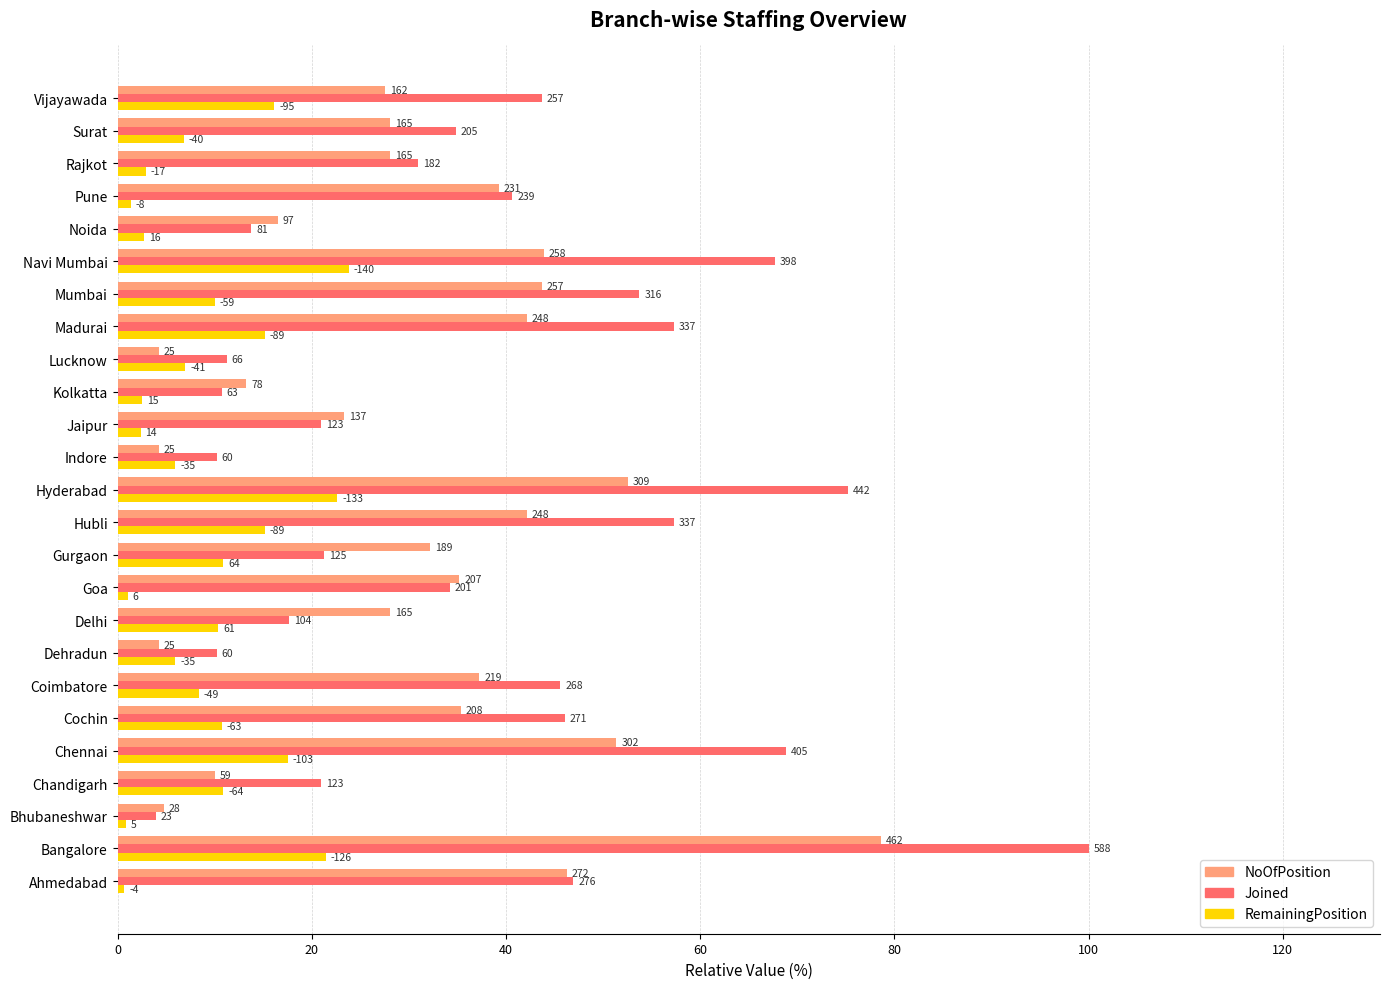

Which series has the largest total across all categories?

Joined